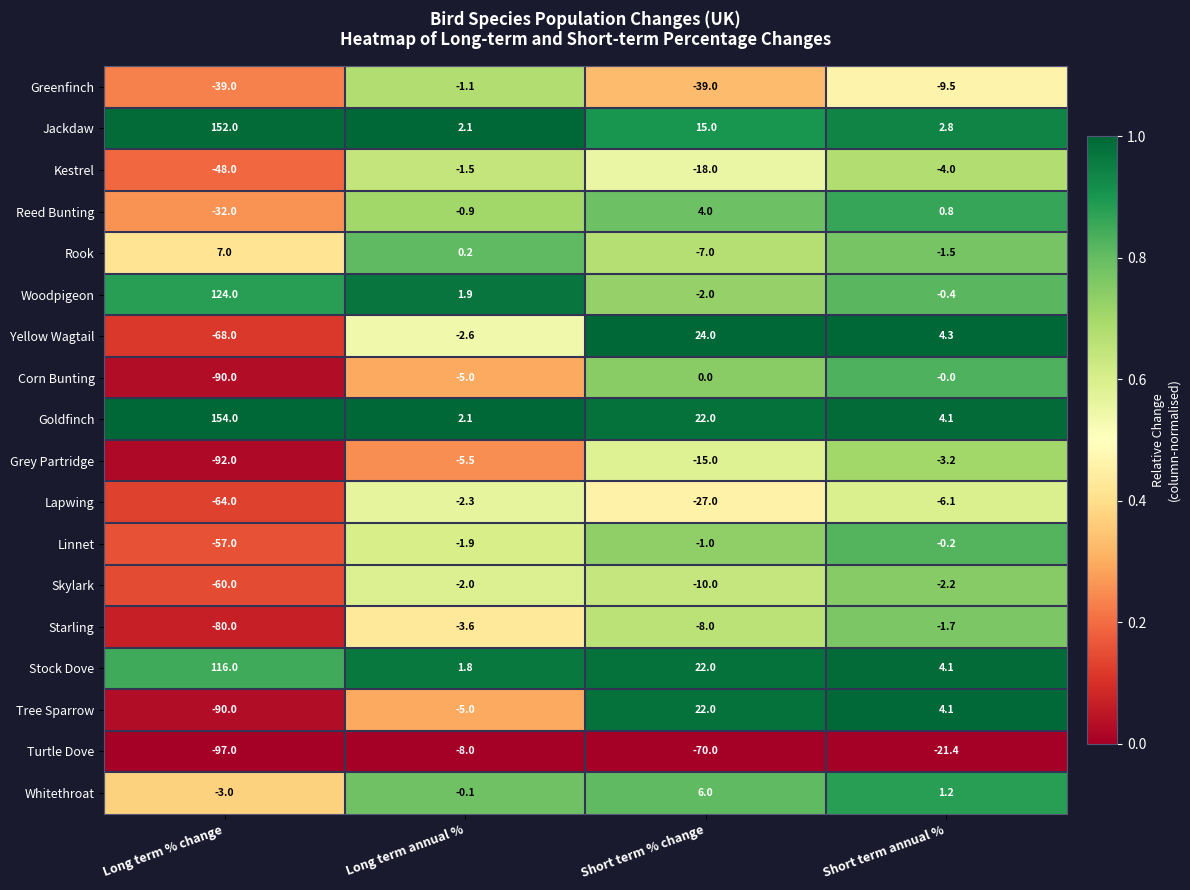

List the labels in order of Turtle Dove value, largest first.

Long term annual %, Short term annual %, Short term % change, Long term % change